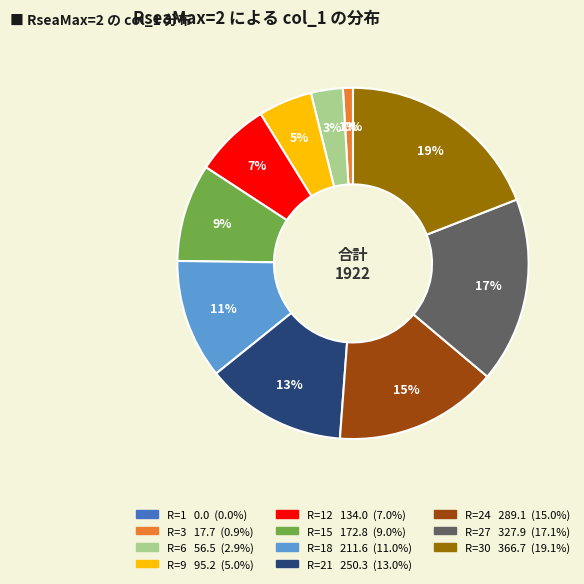

Is there a majority slice in this chart?

No